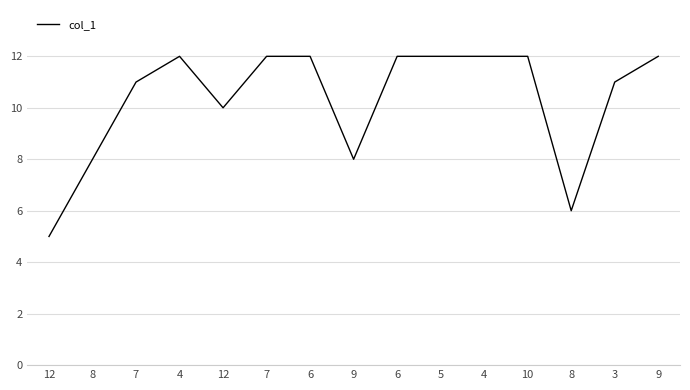

What is the change in value from 12 to 4?

+7